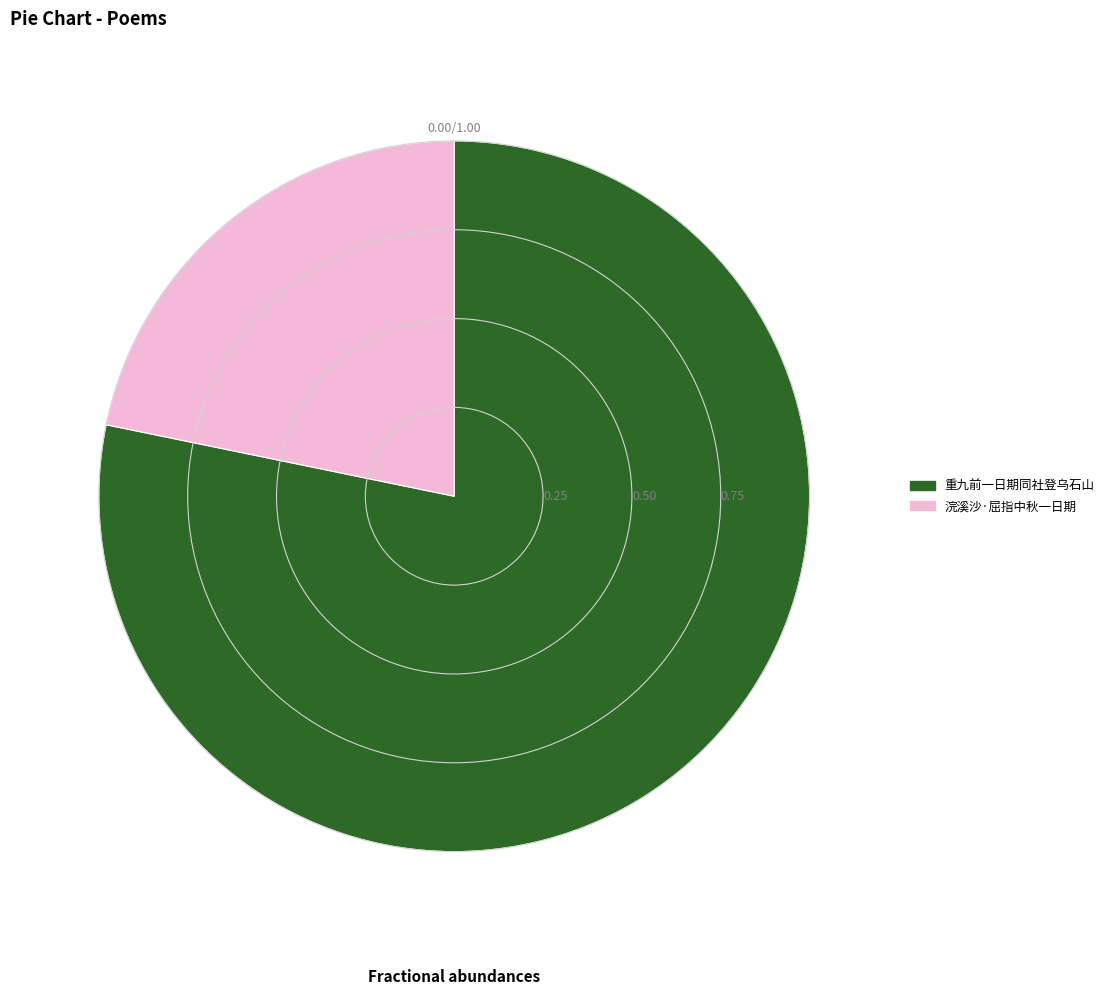

Combined, do 重九前一日期同社登乌石山 and 浣溪沙·屈指中秋一日期 account for over 50%?

Yes